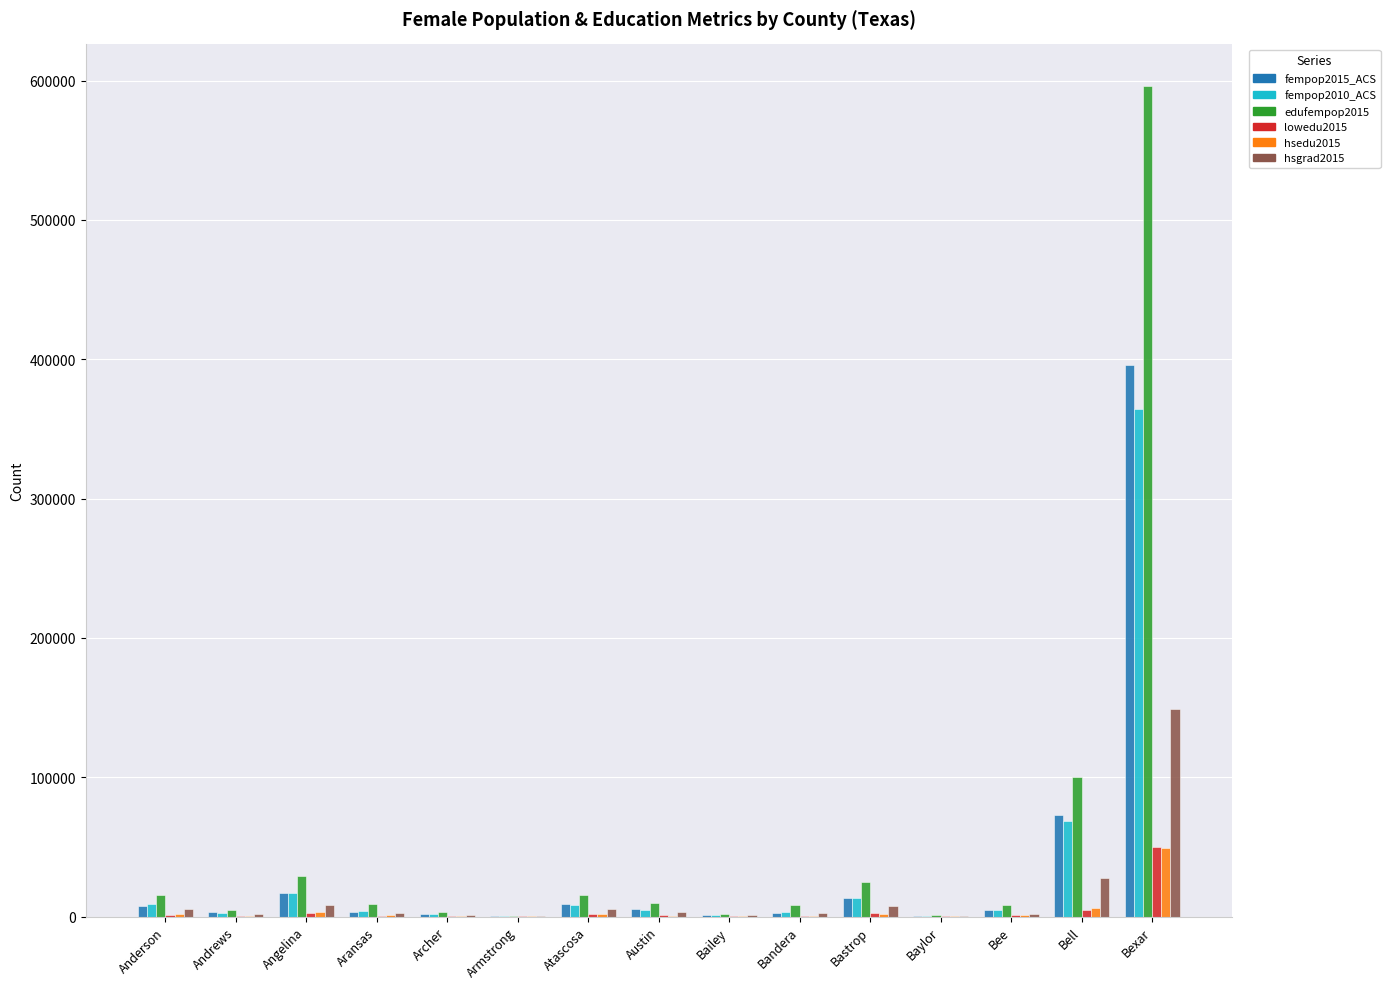

Is it true that edufempop2015 equals 596205.0 at Bexar?

True